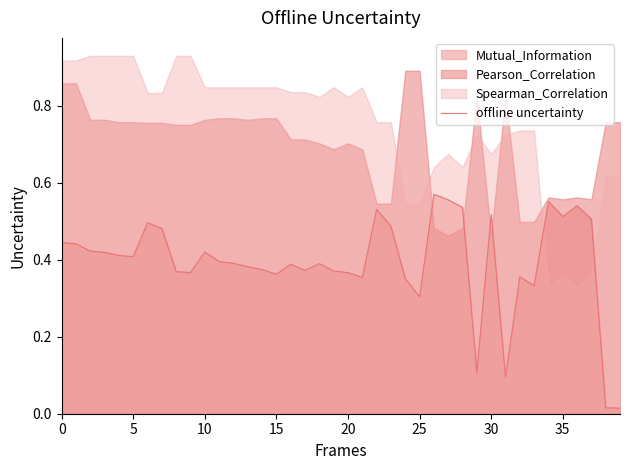

Which has a higher value, 25 or 39?

25